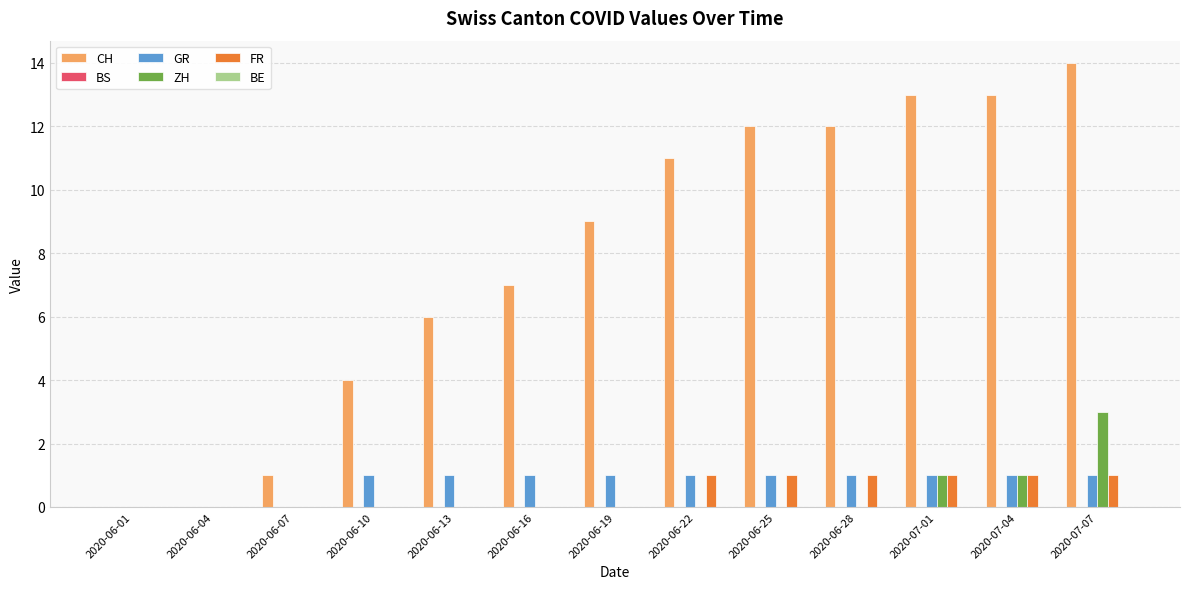

Count the ZH values in the range 0 to 1.

12